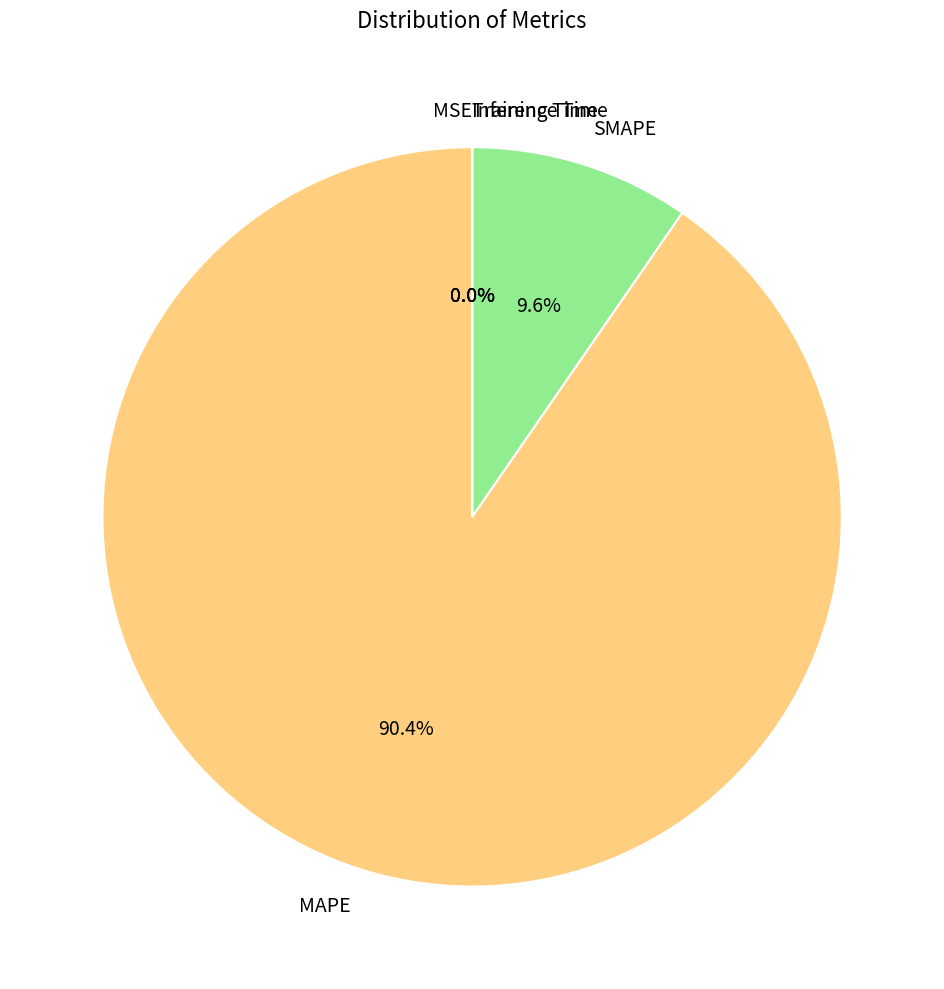

Which category accounts for the majority?

MAPE